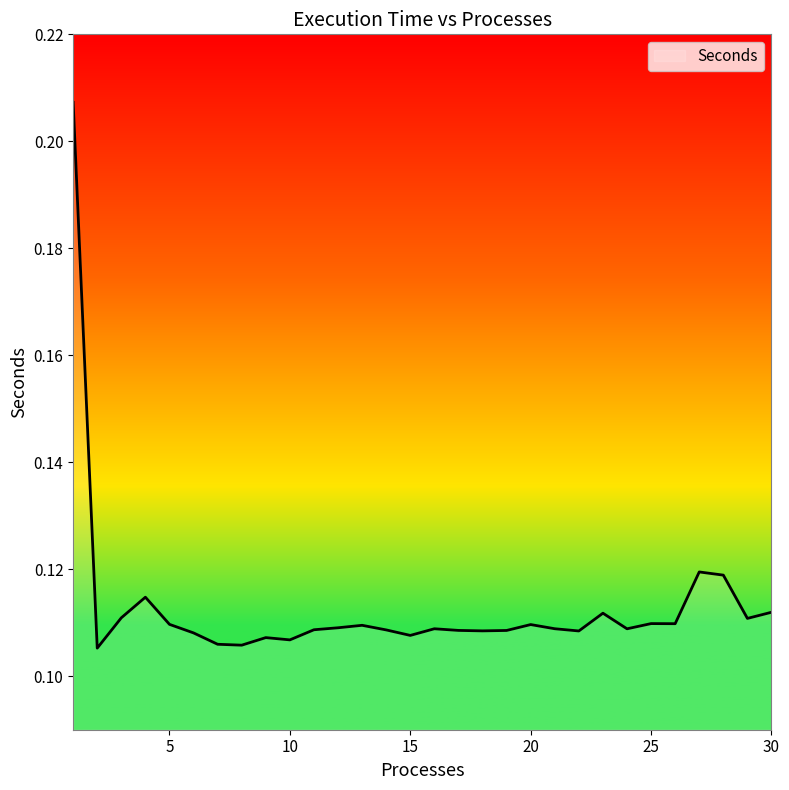

How many interior local valleys (lower than both neighbors) does the data have?

9